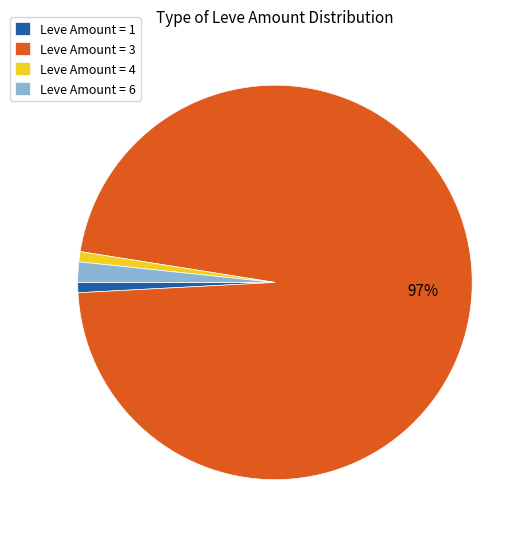

To the nearest percent, what is the average slice percentage?

25%